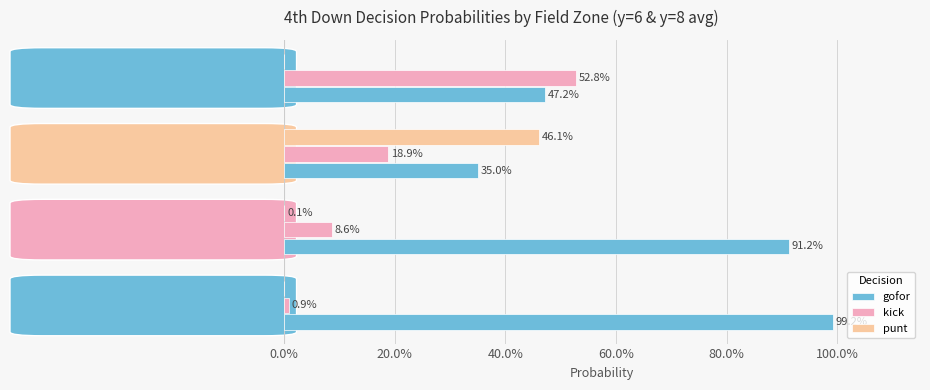

Reading right to left, extract all data points from this chart.

gofor: 0.5	0.3	0.9	1.0
kick: 0.5	0.2	0.1	0.0
punt: 0.0	0.5	0.0	0.0